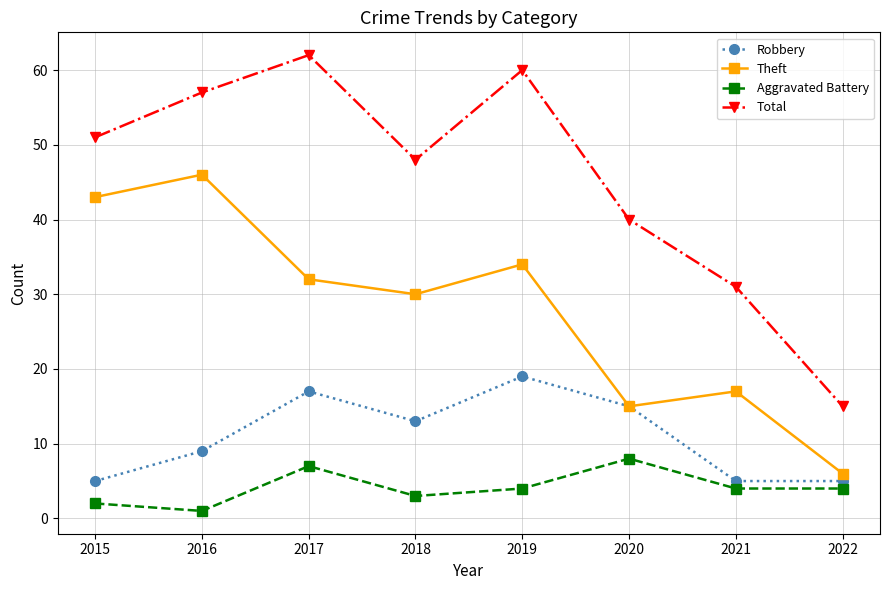

True or false: Robbery and Aggravated Battery cross at least once.

False